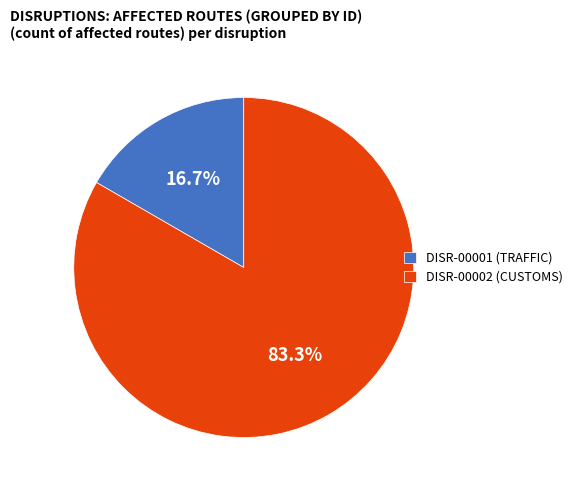

True or false: DISR-00001 (TRAFFIC) accounts for 17% of the total.

True